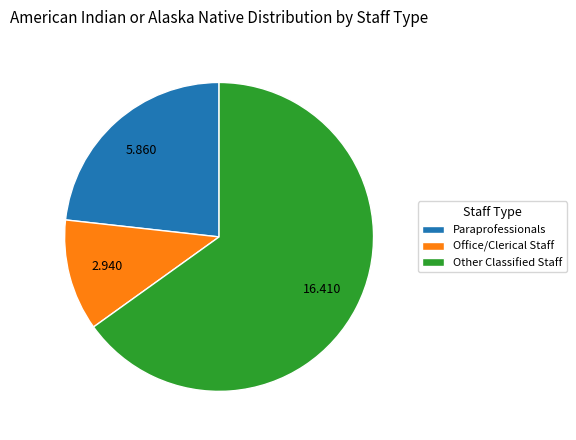

Which category has the biggest portion of the pie?

Other Classified Staff